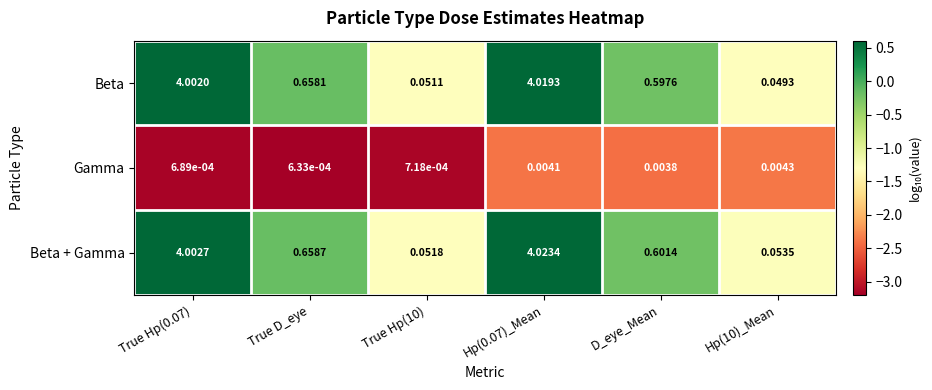

Which category has the lowest value across all series?

True D_eye